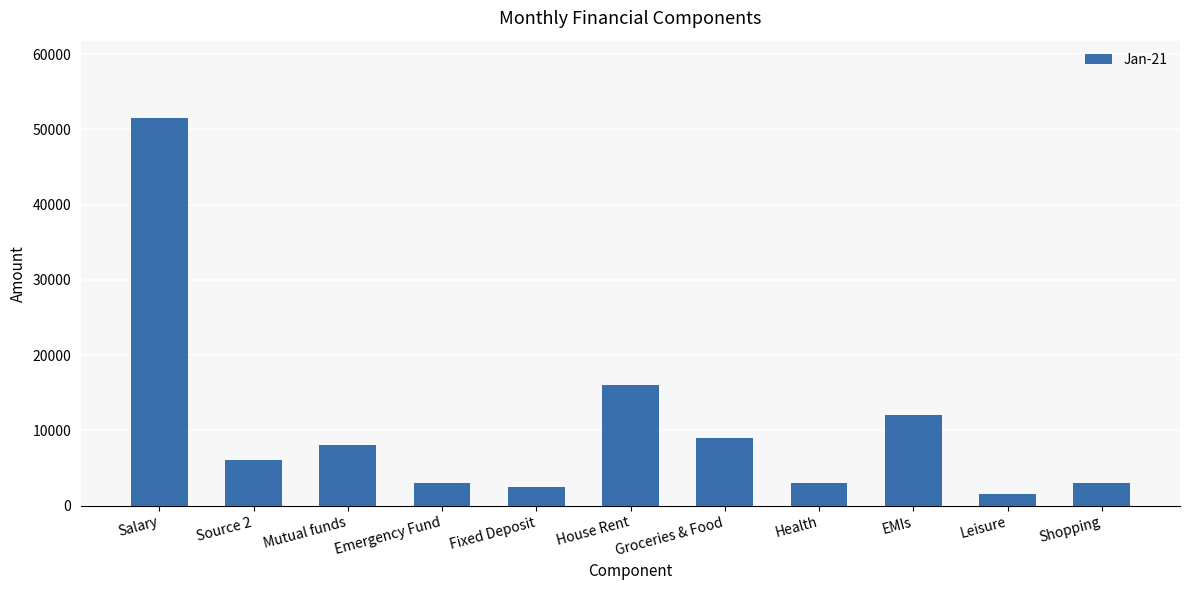

Reading left to right, extract all data points from this chart.

51500	6000	8000	3000	2500	16000	9000	3000	12000	1500	3000